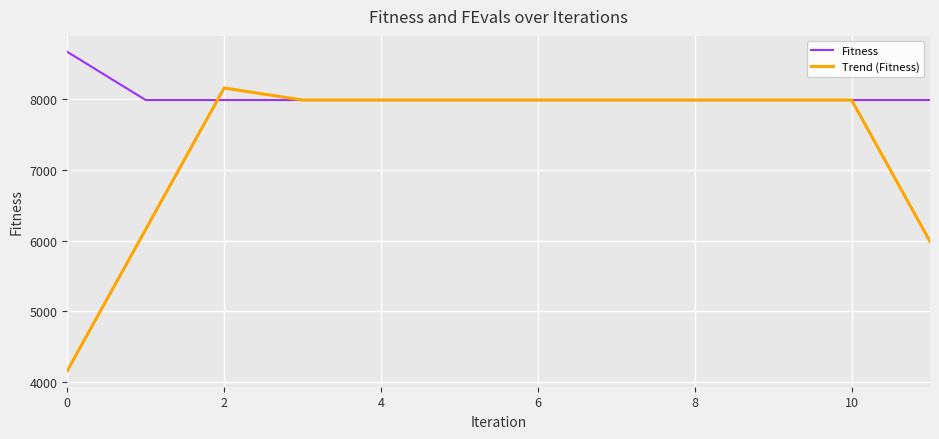

At how many categories does at least one series exceed 4379?

12